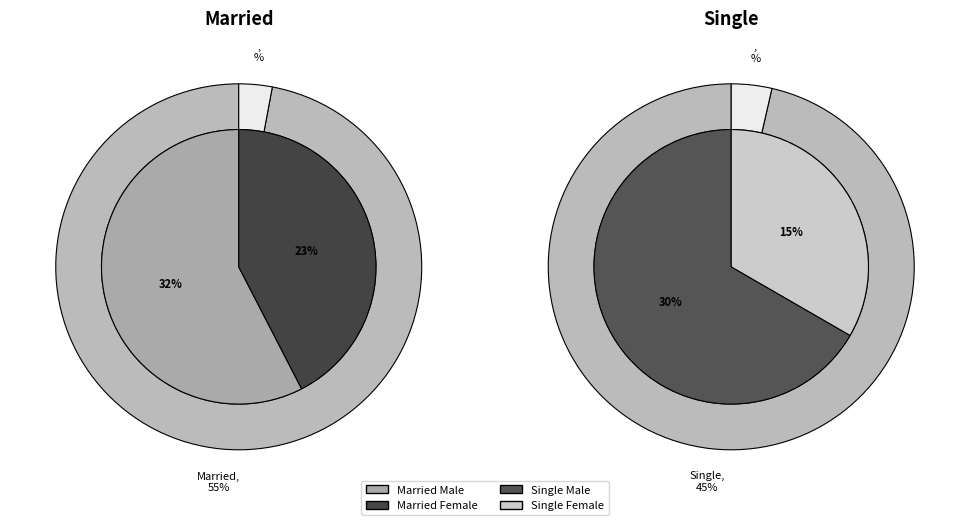

Which category has the biggest portion of the pie?

Married